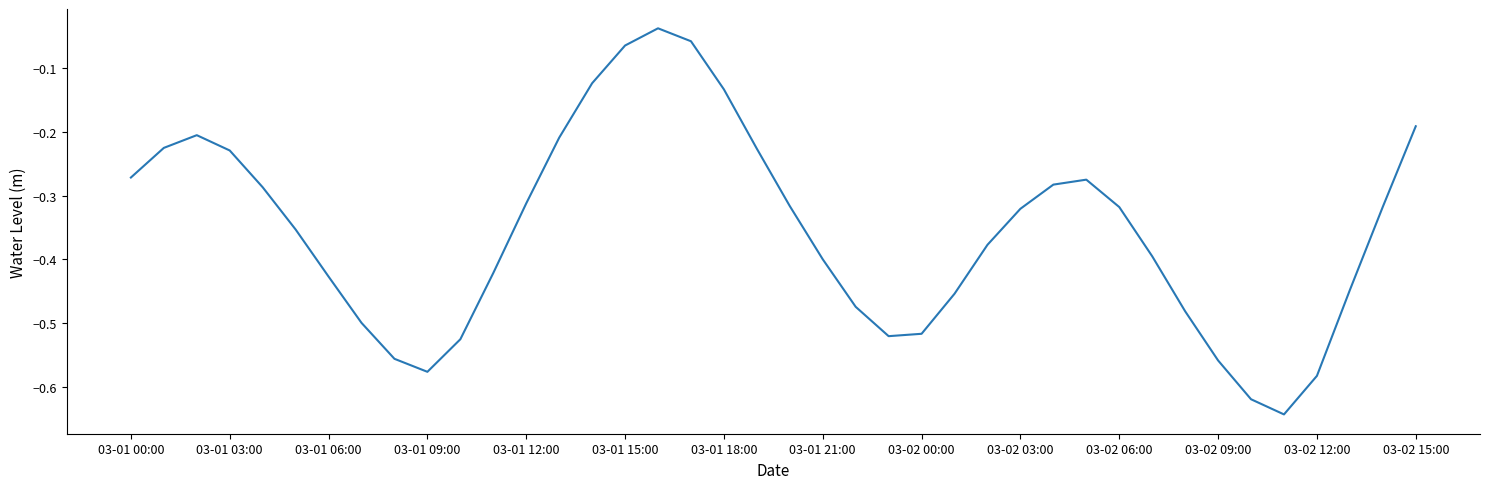

What is the difference between the maximum and minimum values?

0.6